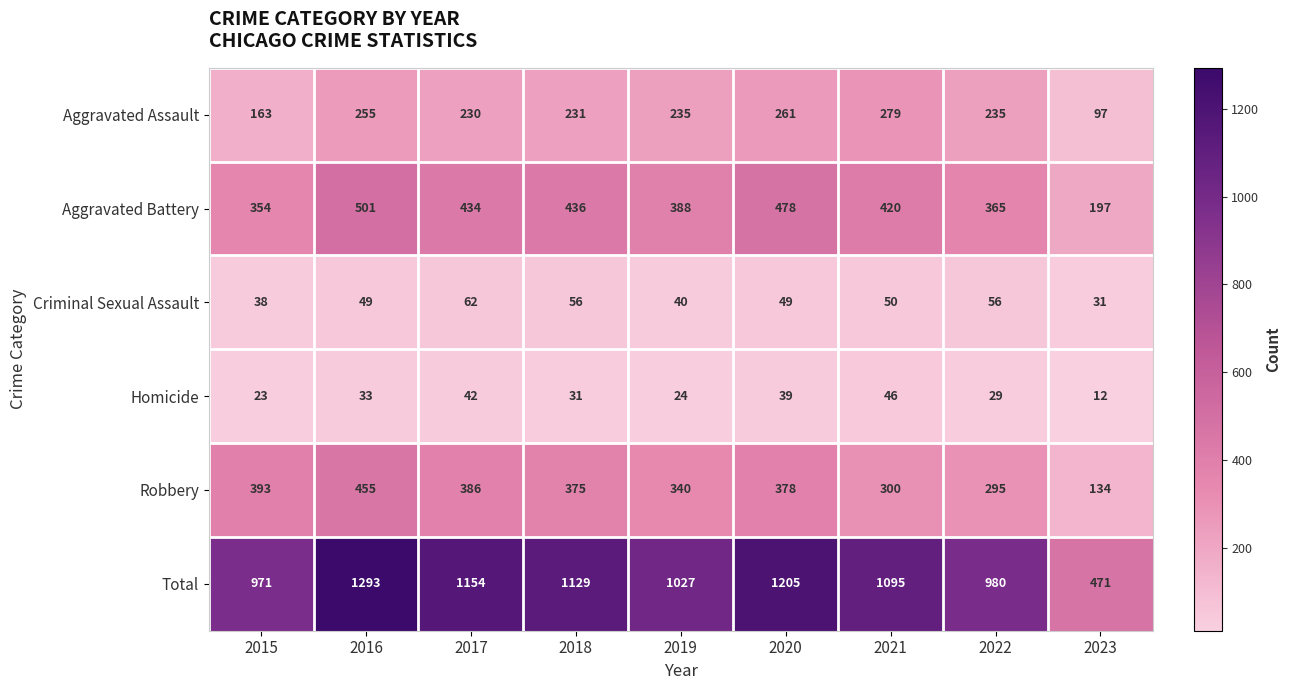

What is the difference between the maximum and second lowest values in the Criminal Sexual Assault series?

24